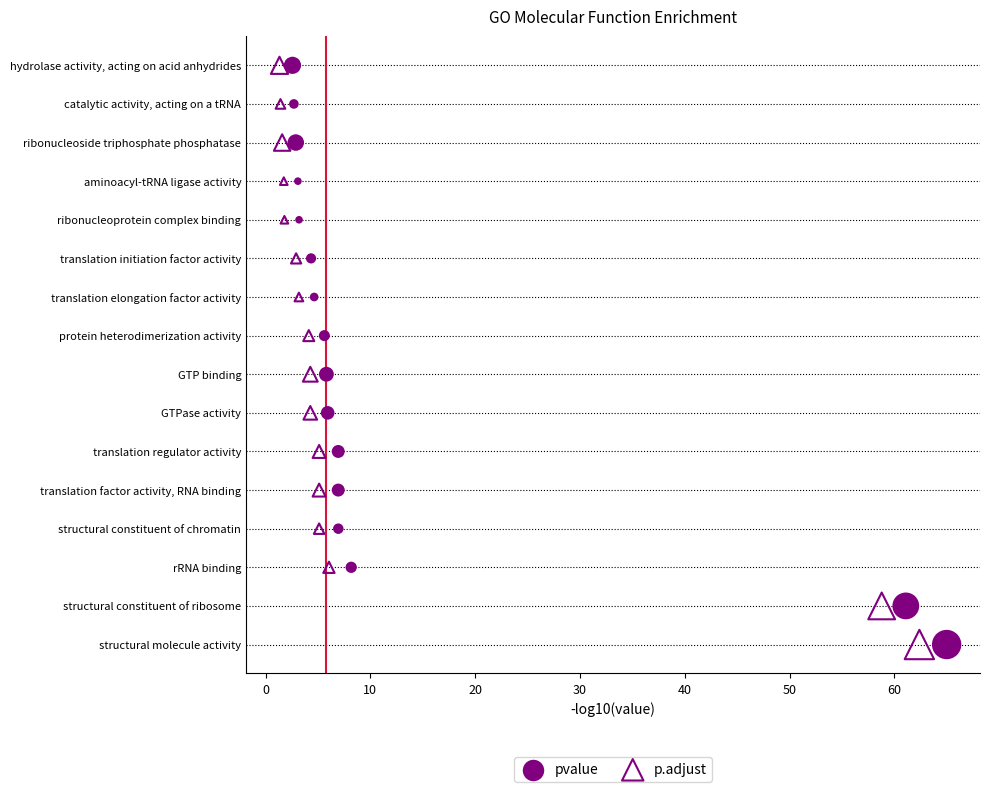

What are all the series names shown in the legend?

pvalue, p.adjust